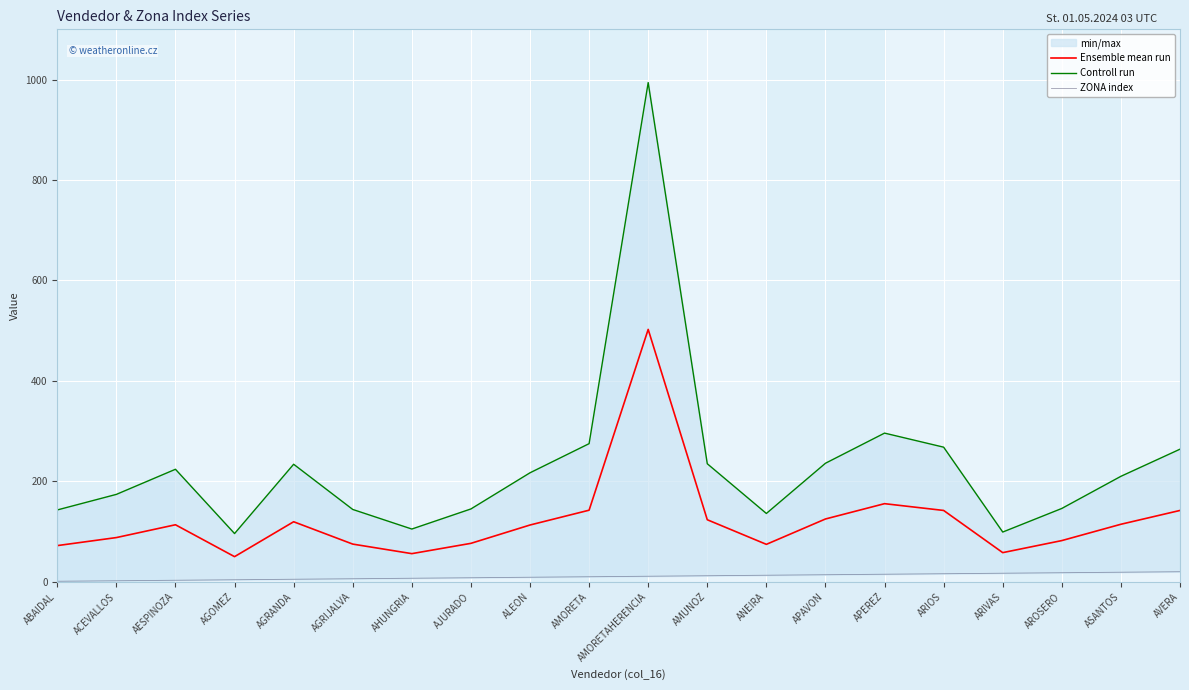

Count the number of categories in the chart.

20